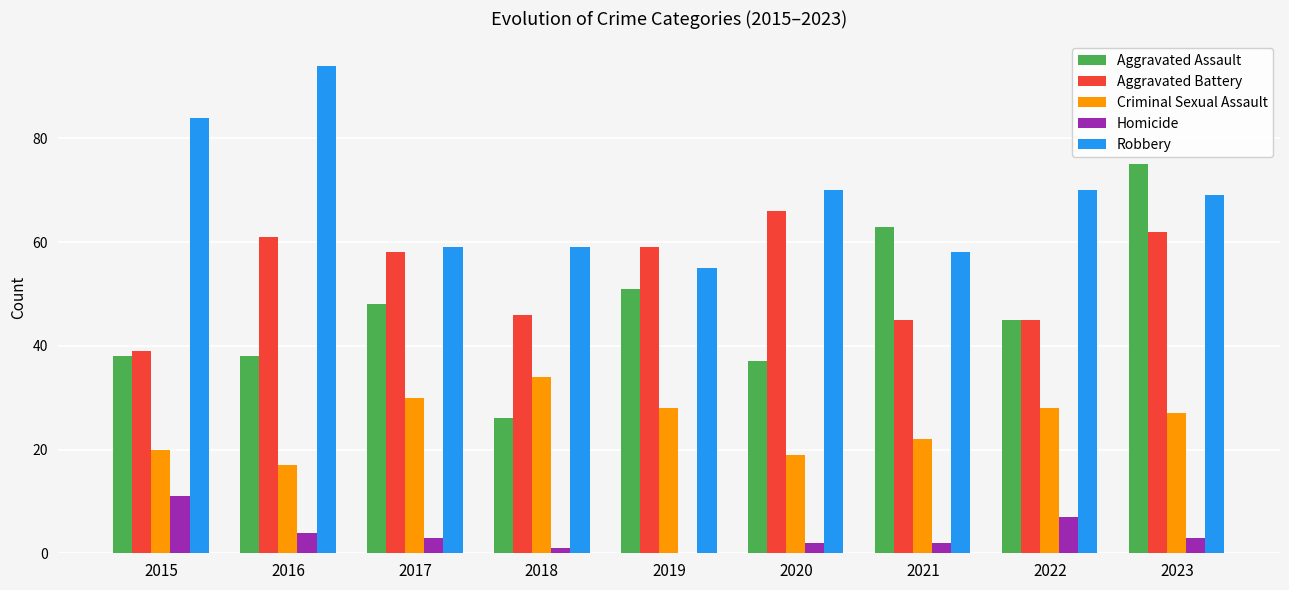

Between 2020 and 2023, which series saw the biggest shift?

Aggravated Assault